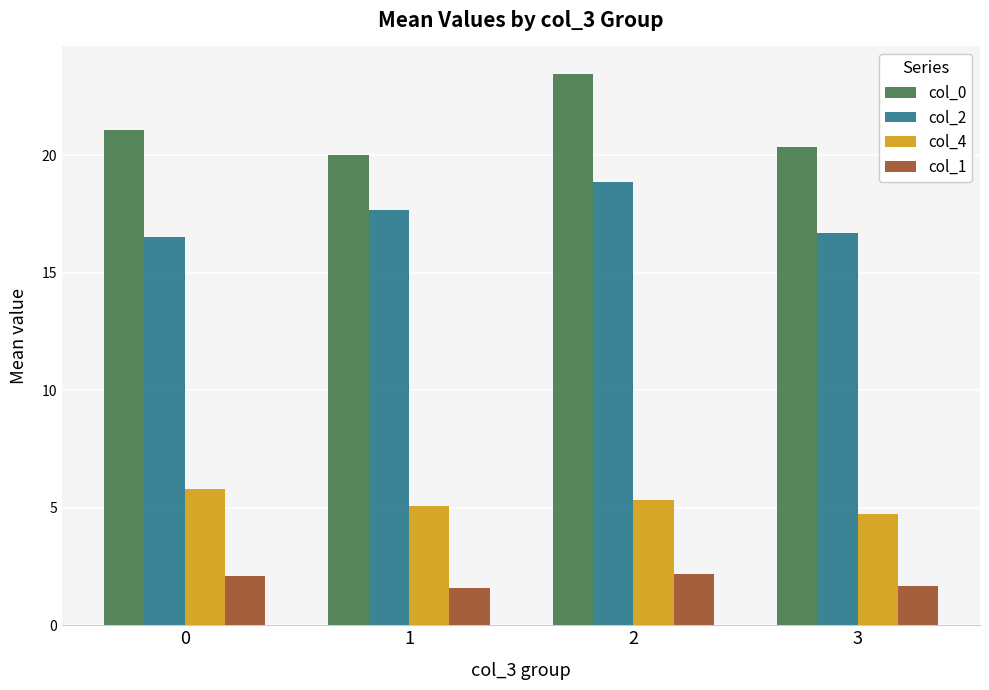

What is the value of the col_4 bar at the 4th from the left?

4.7